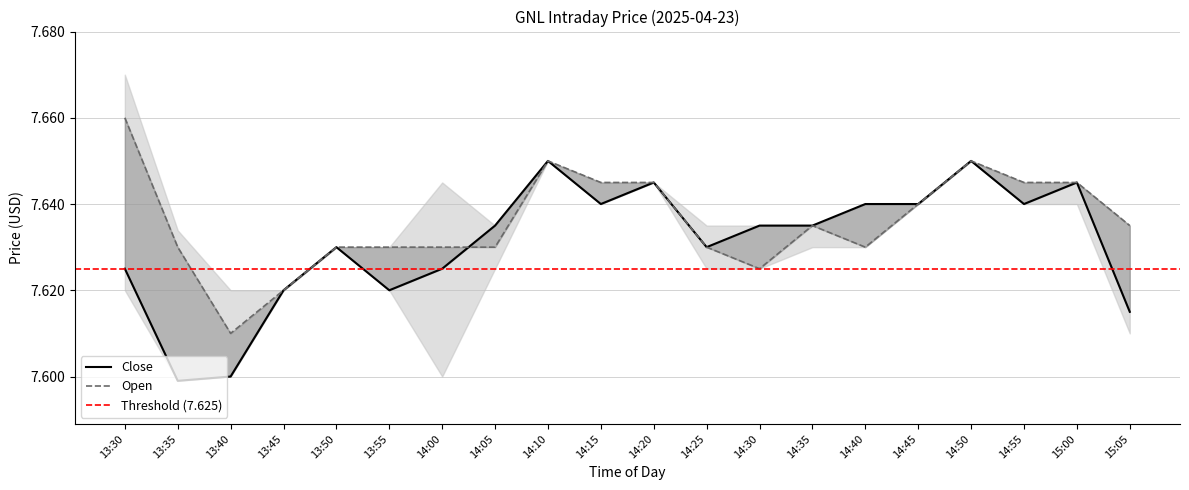

The Close series shows 2.6 at 13:55. True or false?

False